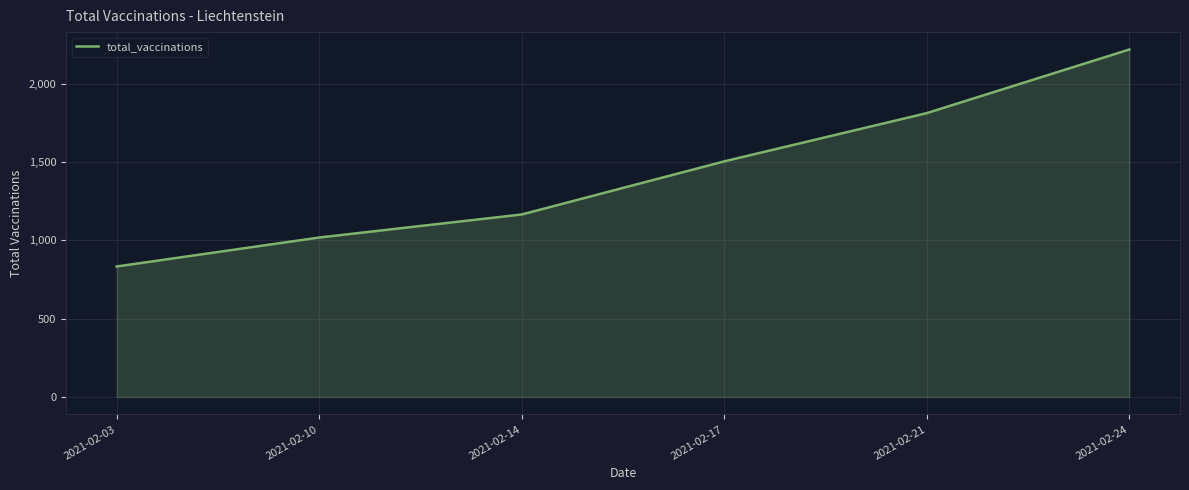

What is the sum of all values?

8550